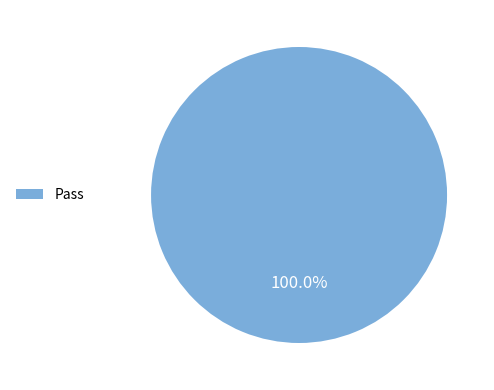

Rank the categories by value from lowest to highest.

Pass